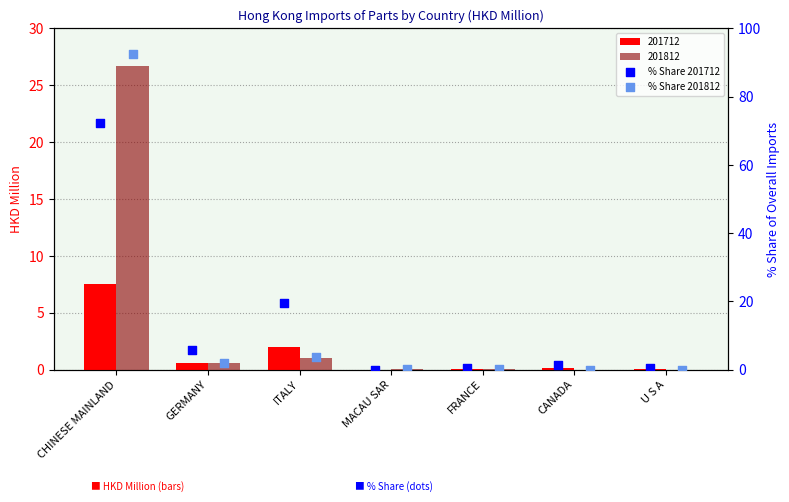

Is the value of % Share 201712 at CANADA greater than the value of % Share 201812 at CHINESE MAINLAND?

No